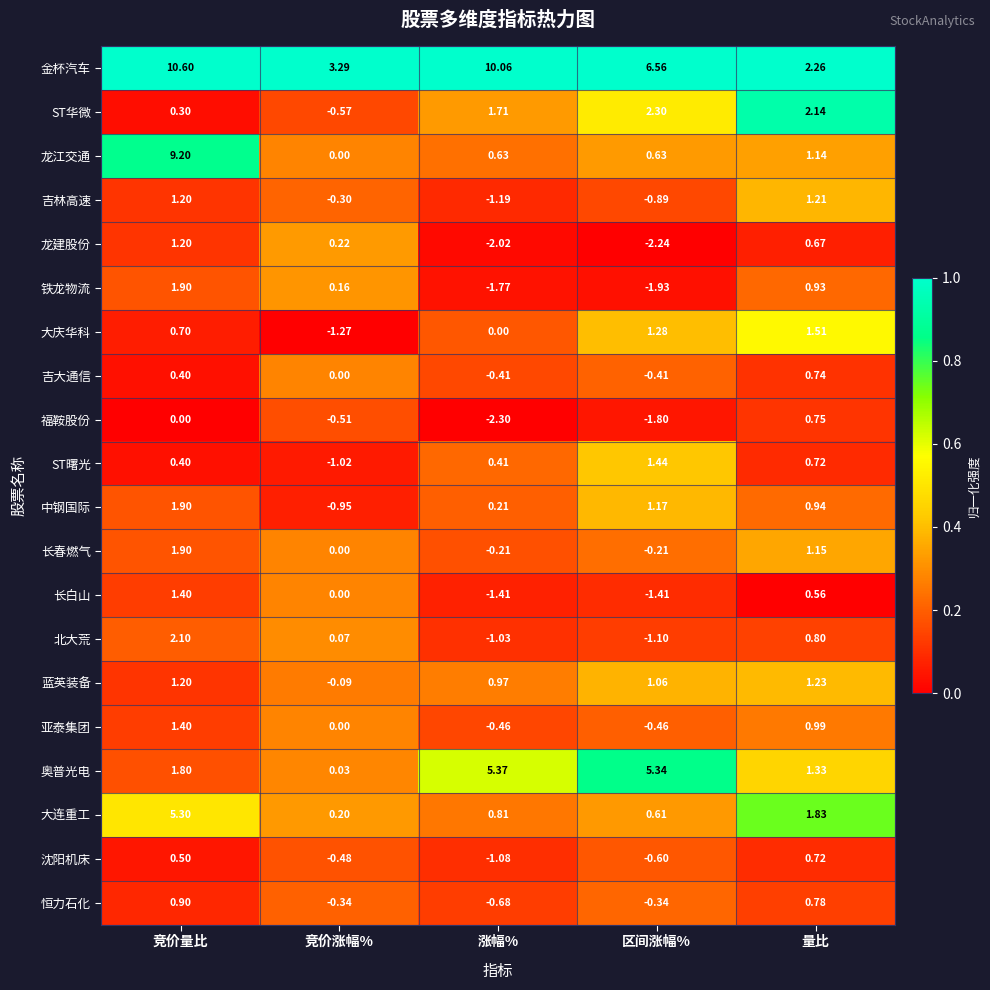

What is the total value across all series at 竞价涨幅%?

-1.6